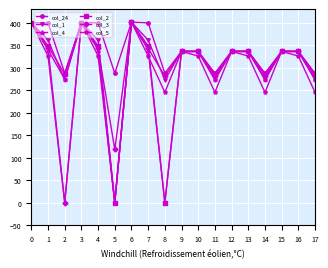

Where is the first local maximum for col_3?

3